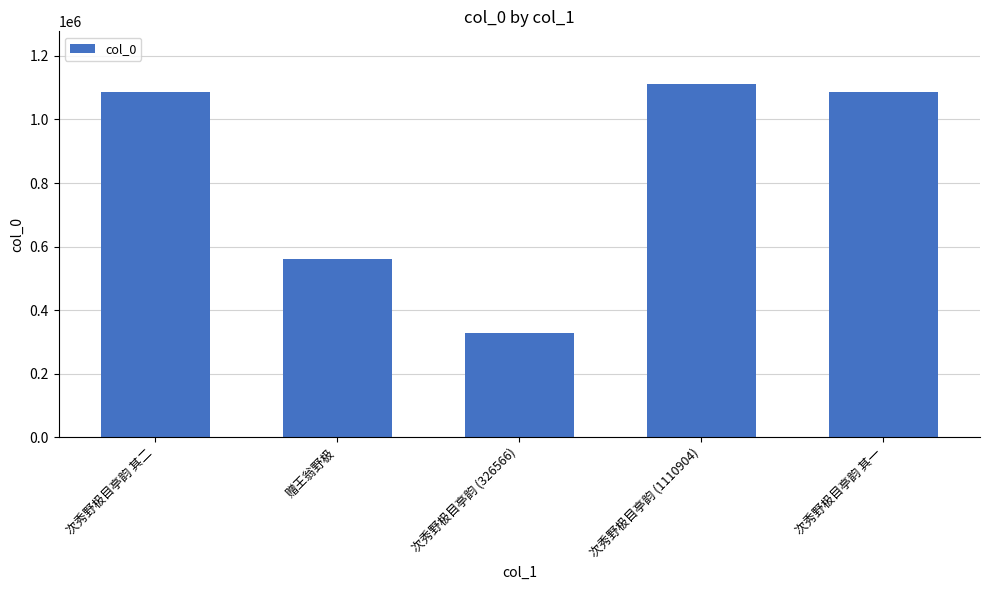

At which label does the data first exceed 1087893?

次秀野极目亭韵 其二